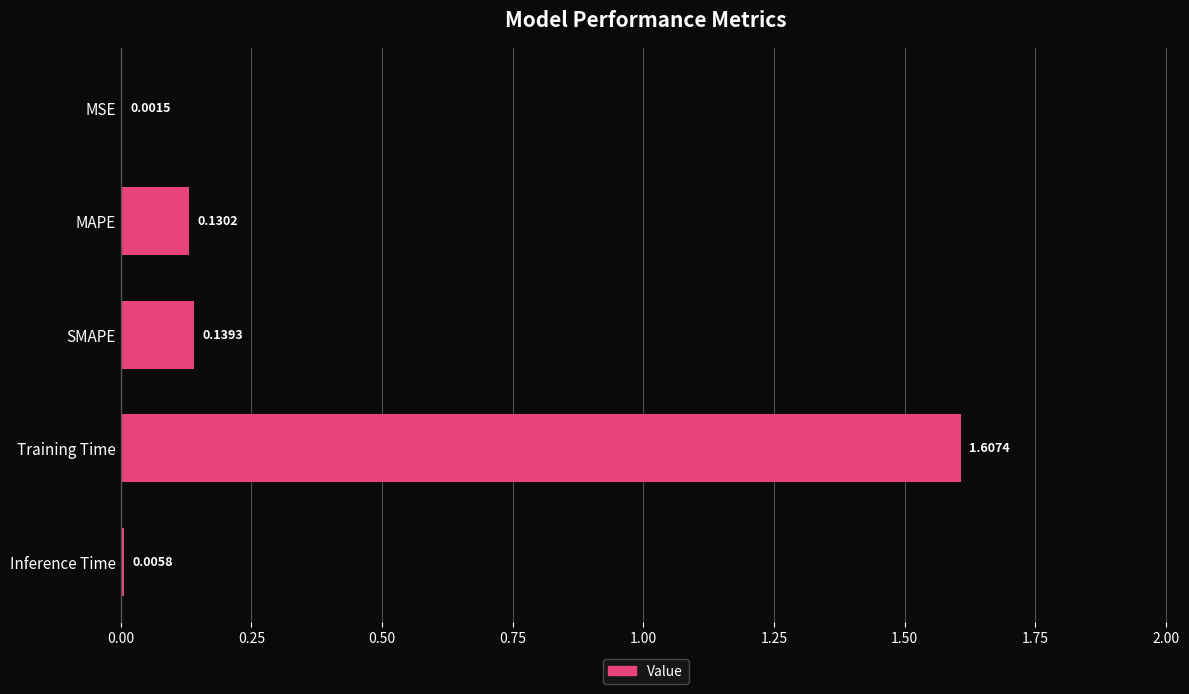

What is the maximum value shown in the chart?

1.6